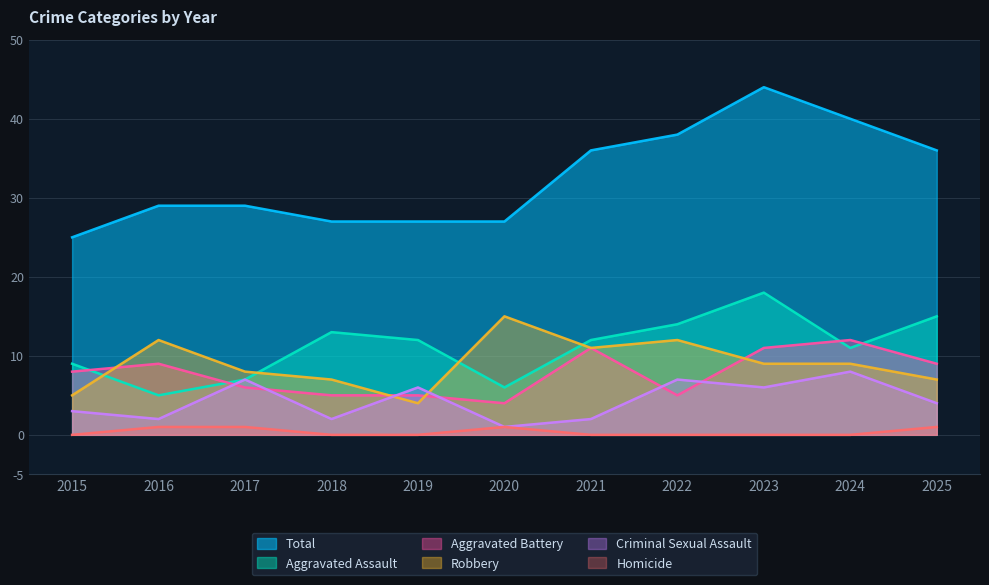

What is the sum of the Total values at 2015 and 2023?

69